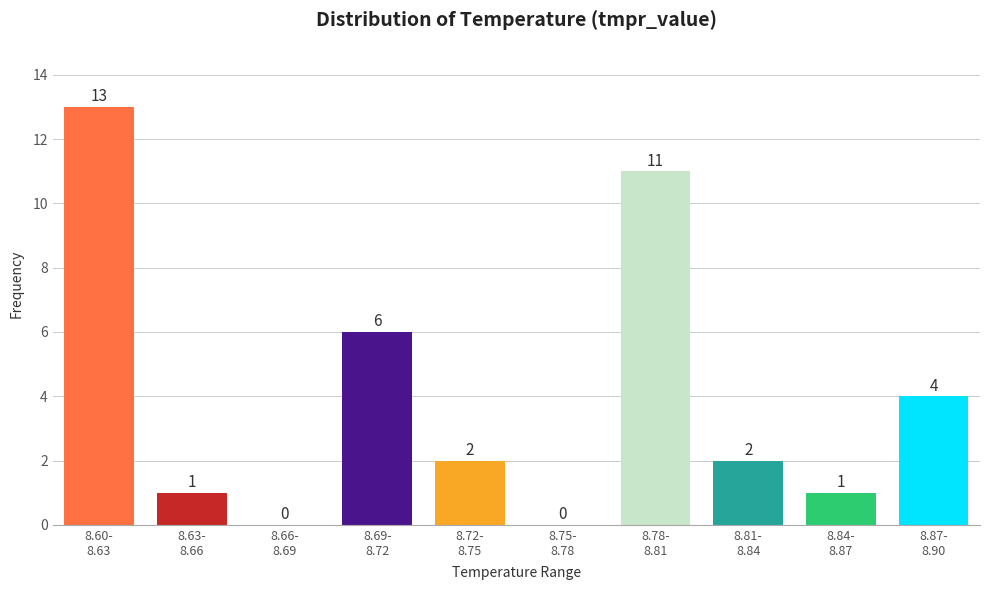

What is the sum of all values?

40